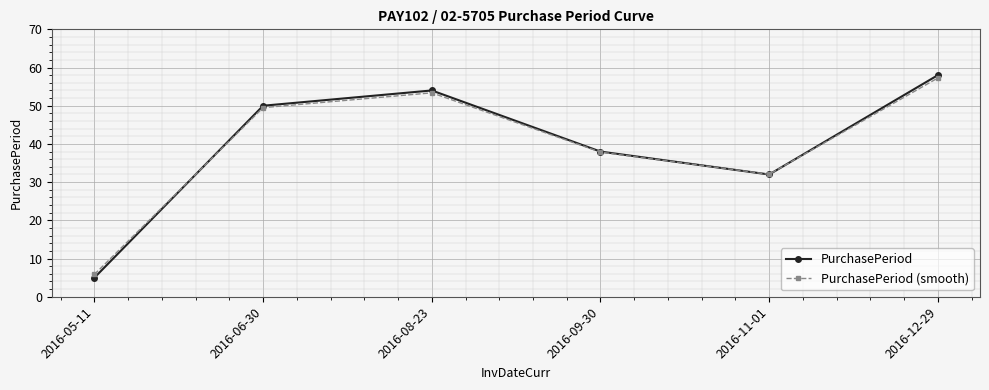

Is the value of PurchasePeriod at 2016-12-29 greater than the value of PurchasePeriod (smooth) at 2016-11-01?

Yes